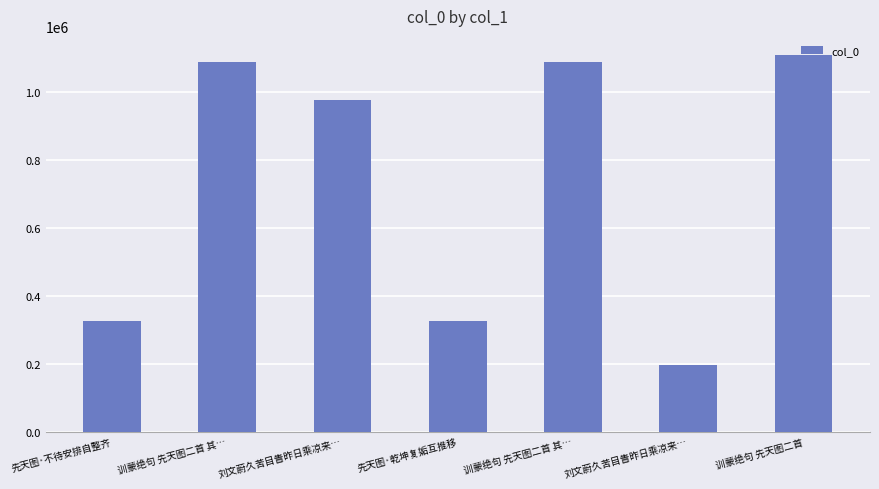

What is the smallest value displayed?

196629